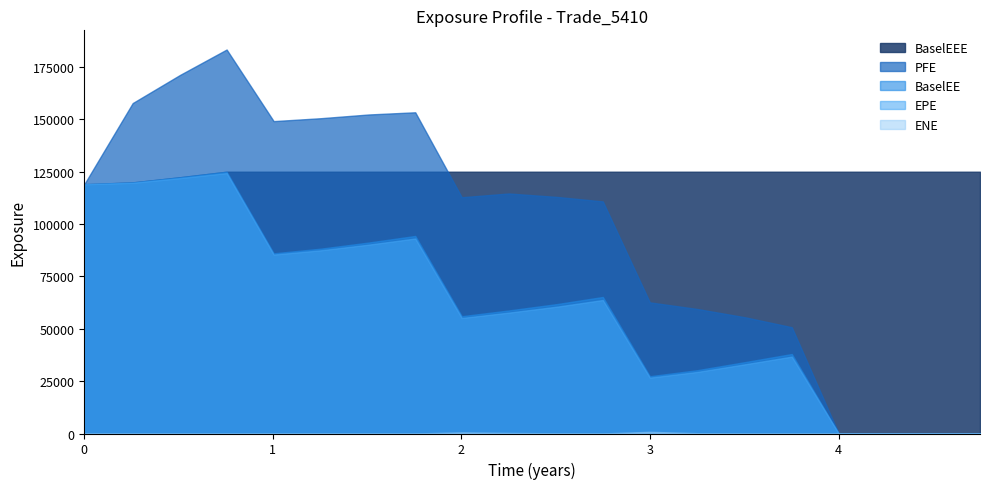

True or false: BaselEE has a value of 78233.5 at 16.

False